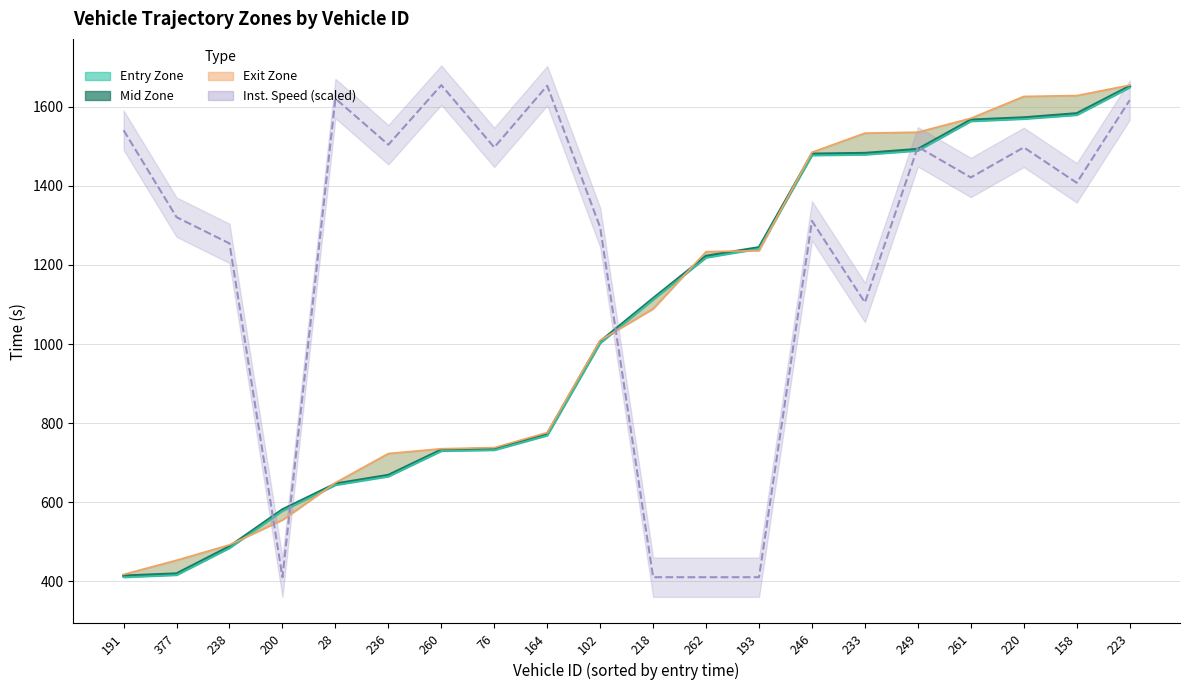

True or false: mid time has more than 1 points higher than both neighbors.

False